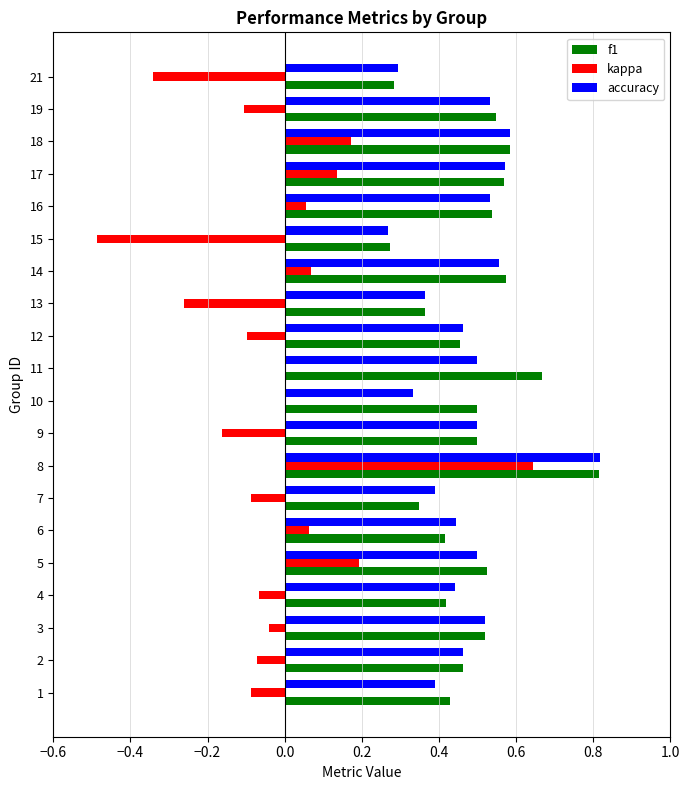

True or false: accuracy has a value of 0.4 at 1.

True